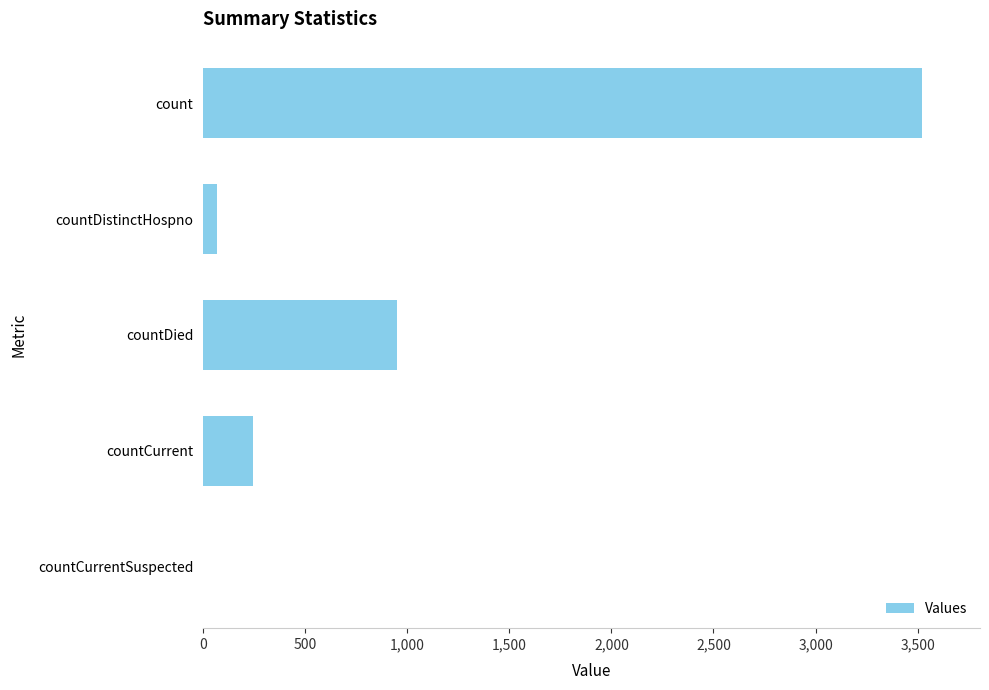

Are the bars horizontal?

Yes